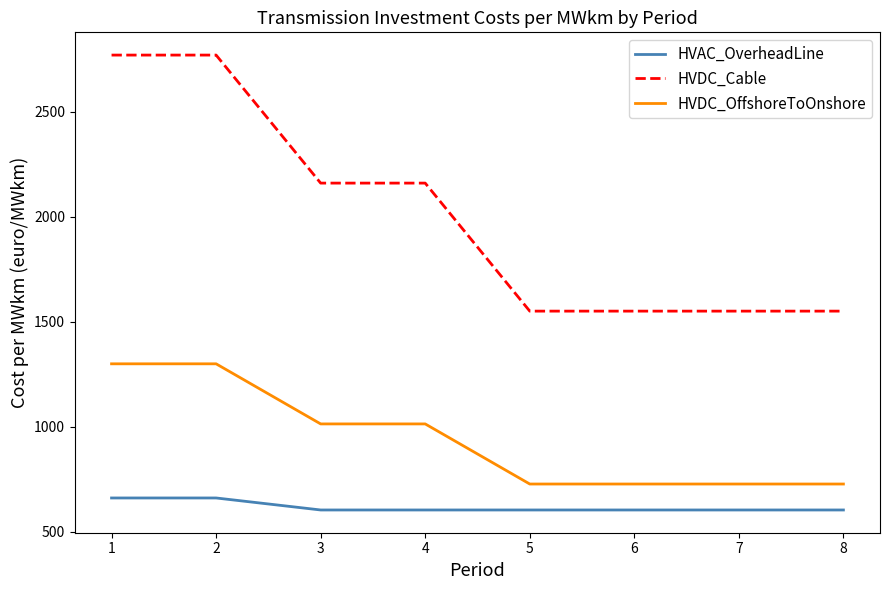

True or false: HVAC_OverheadLine and HVDC_OffshoreToOnshore cross at least once.

False